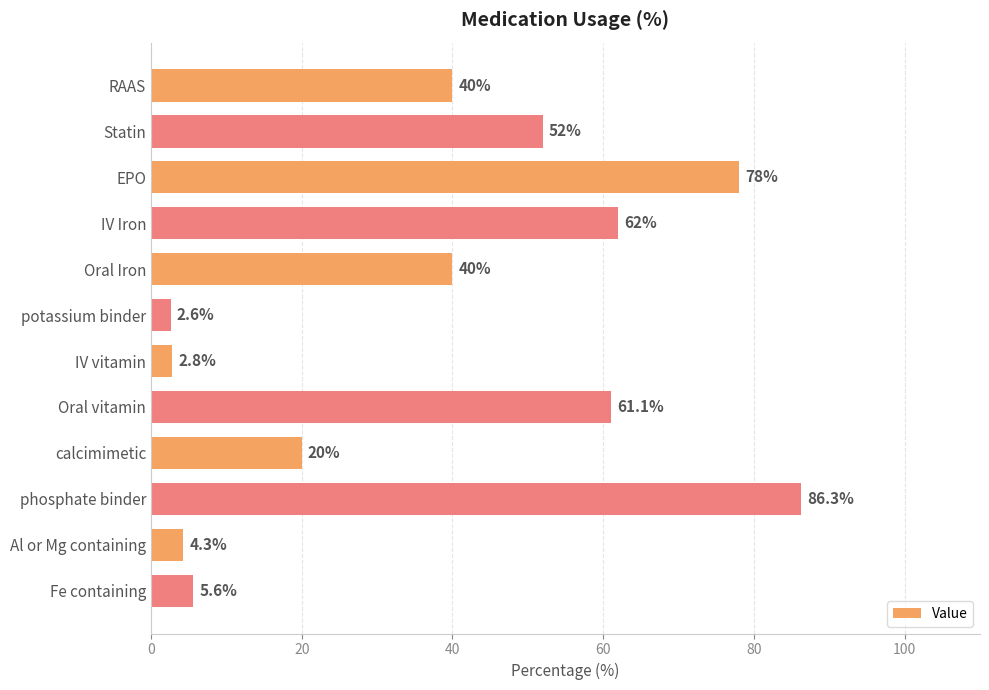

The value at Oral vitamin is 93.3. True or false?

False